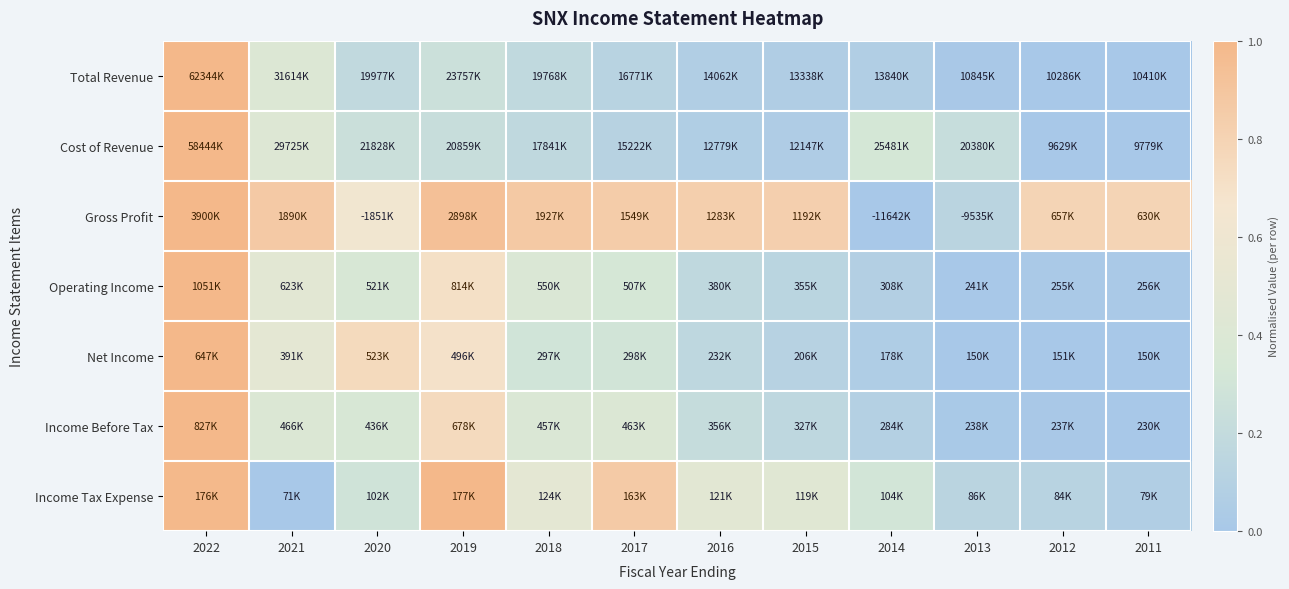

How many data points does each series have?

12